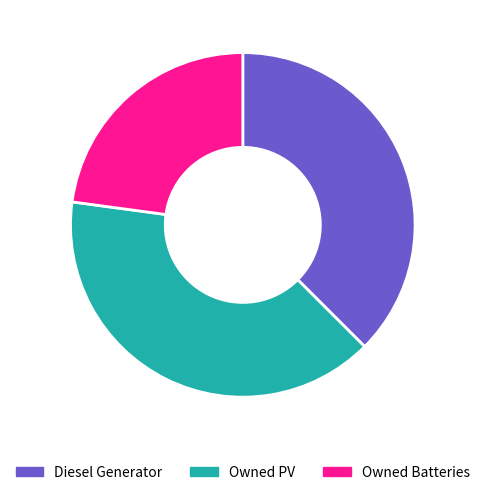

Which has a higher value, Owned PV or Diesel Generator?

Owned PV